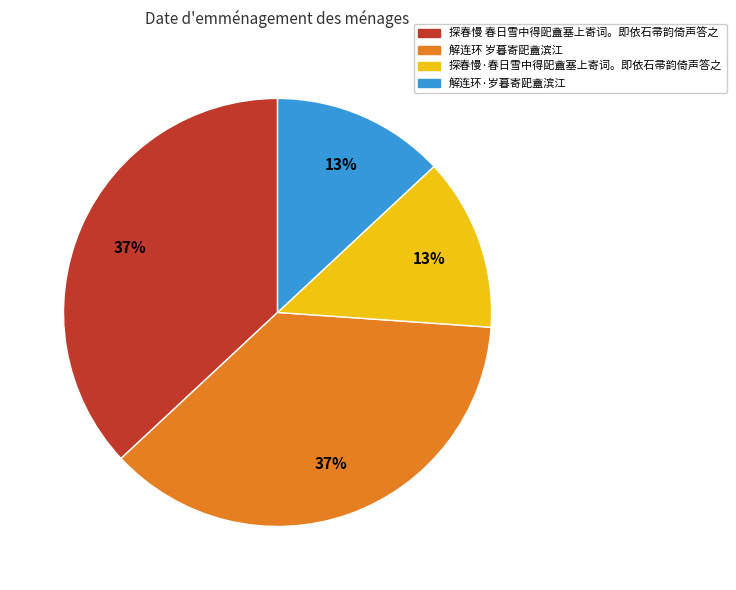

To the nearest percent, what is the difference between the largest and smallest slice percentages?

24%